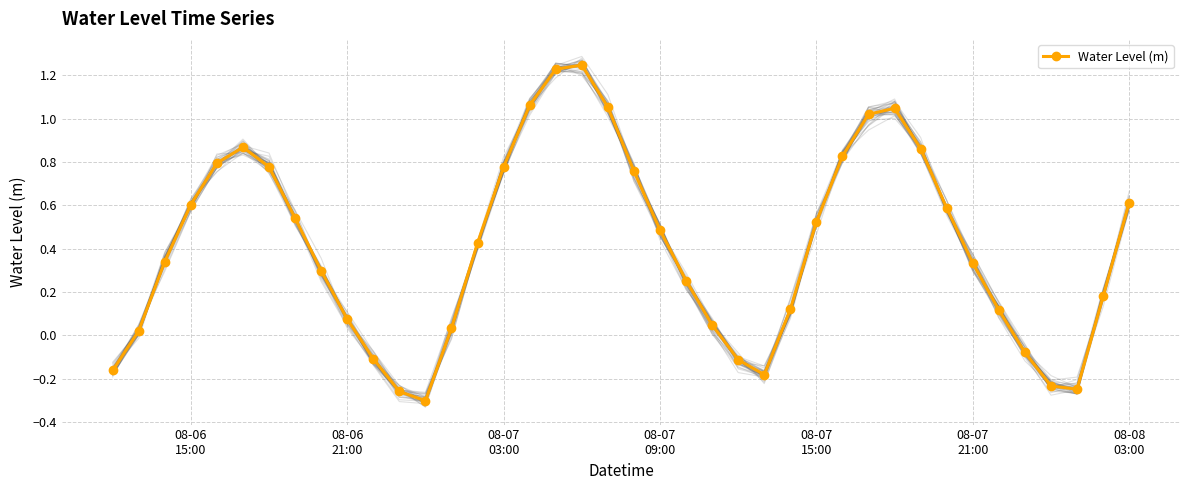

True or false: Water Level (m) has more than 1 points higher than both neighbors.

True